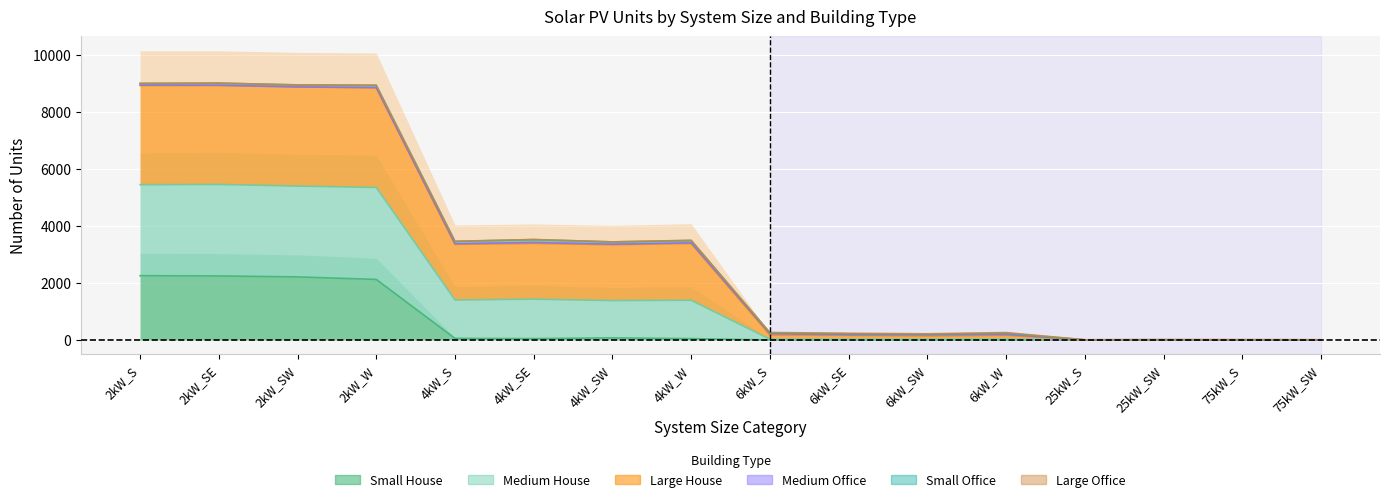

At which label does Large House reach its peak?

2kW_SE